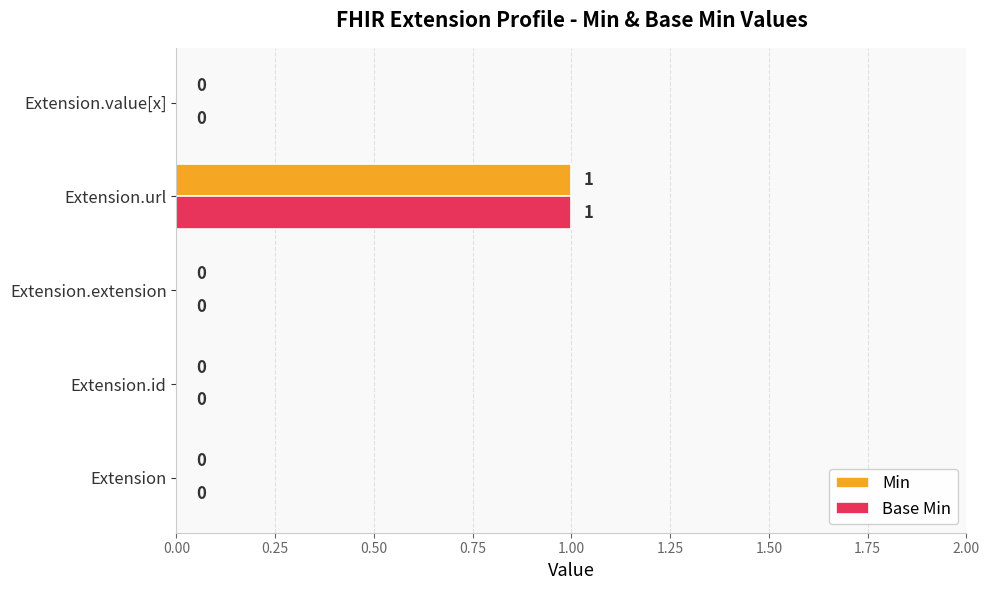

How many values in Base Min are above zero?

1